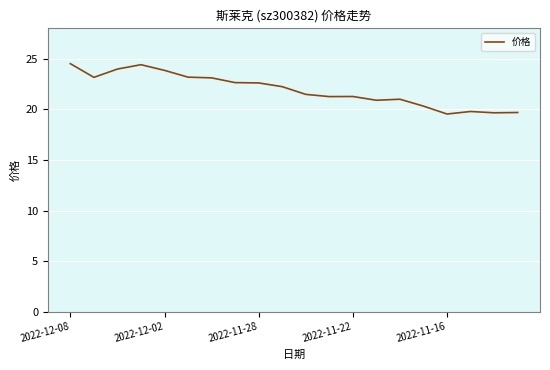

What is the difference between the maximum and minimum values?

5.0